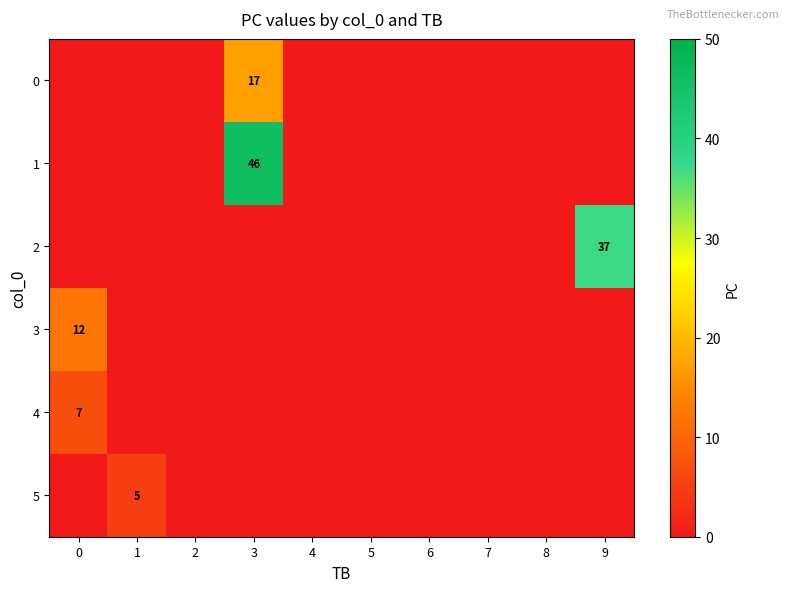

The 3 series shows -5 at 9. True or false?

False